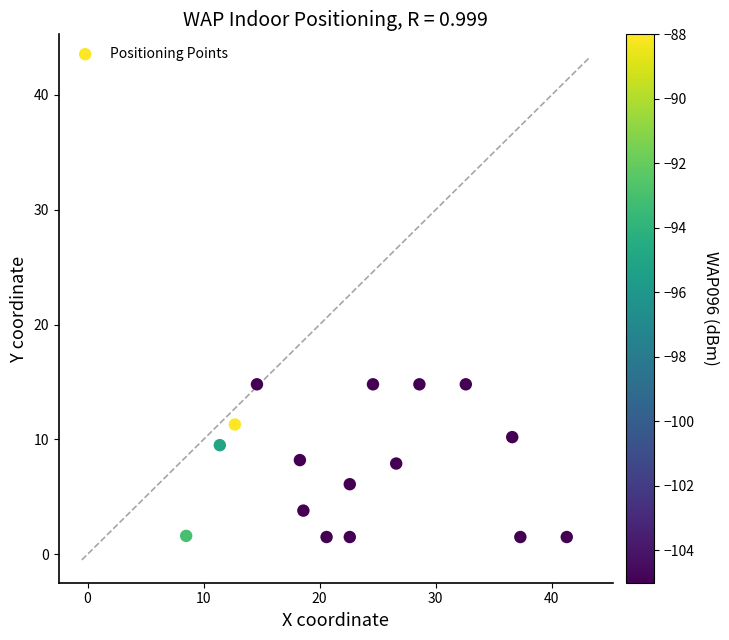

What is the range of X values (max minus min)?

32.8